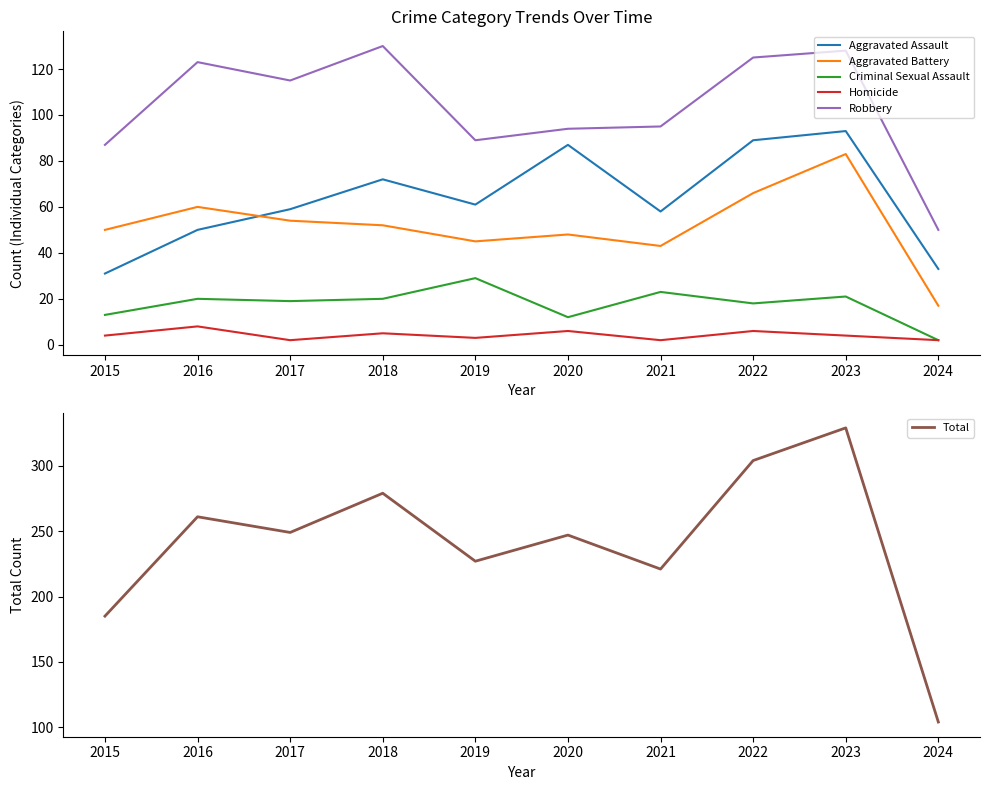

Rank the categories by Aggravated Battery value from highest to lowest.

2023, 2022, 2016, 2017, 2018, 2015, 2020, 2019, 2021, 2024